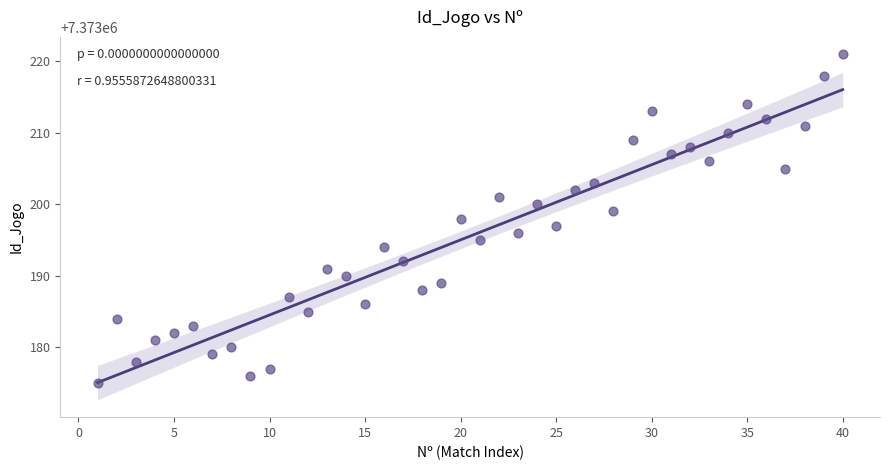

What is the range of Y values (max minus min)?

46